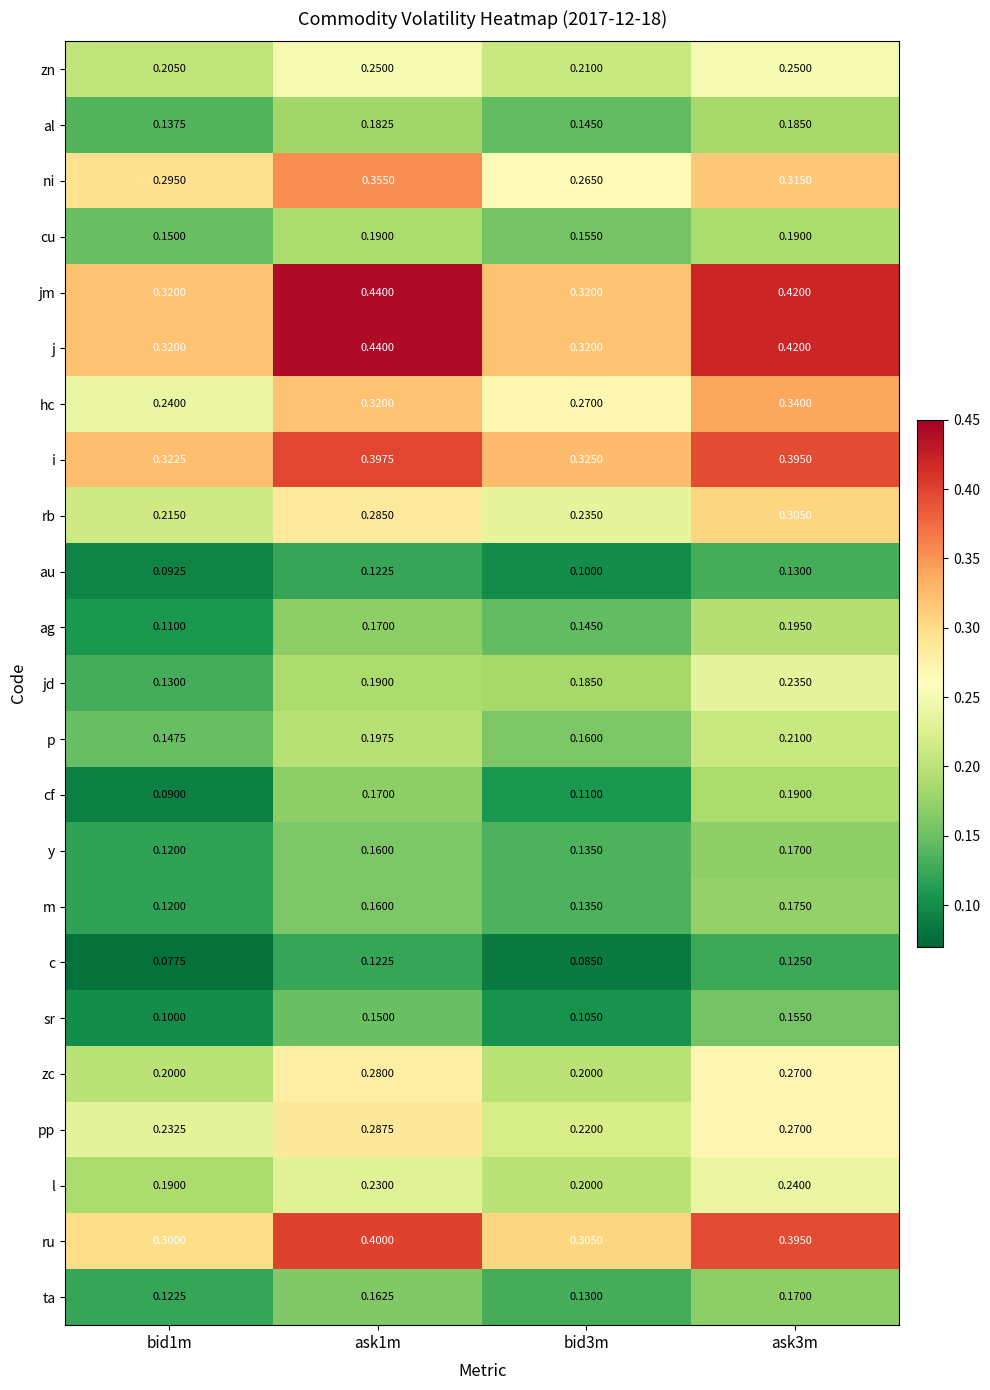

Is the value of l at ask3m greater than the value of j at ask3m?

No